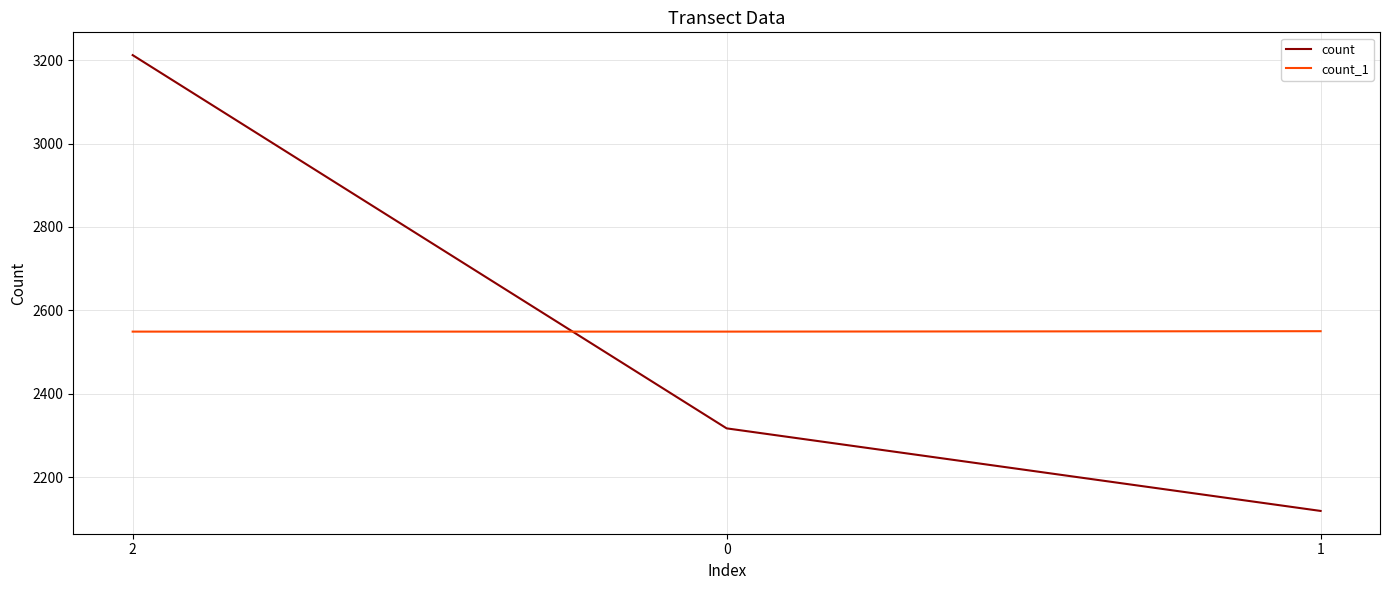

Between 2 and 1, which series saw the biggest shift?

count